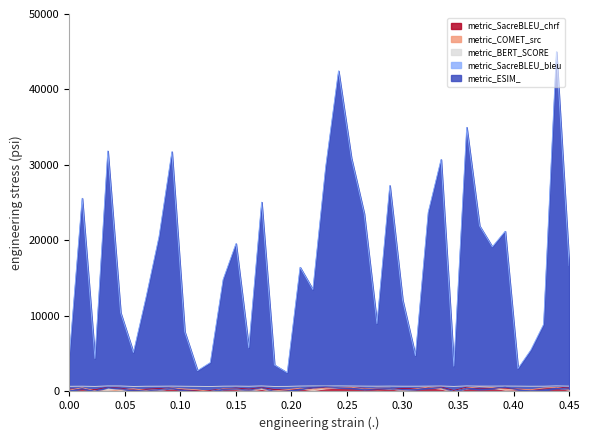

Where is the first local maximum for metric_BERT_SCORE?

0.05